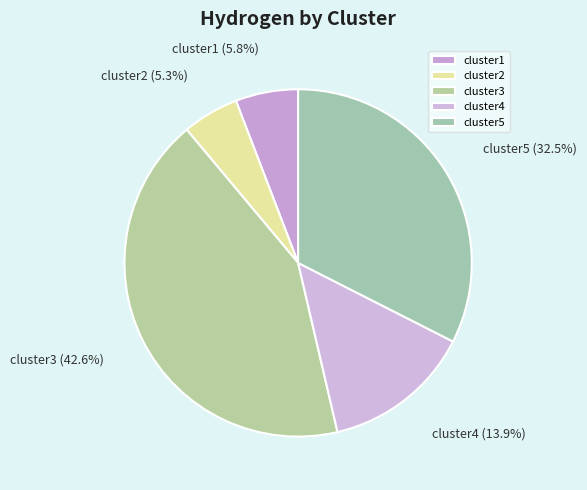

True or false: cluster3 accounts for 43% of the total.

True